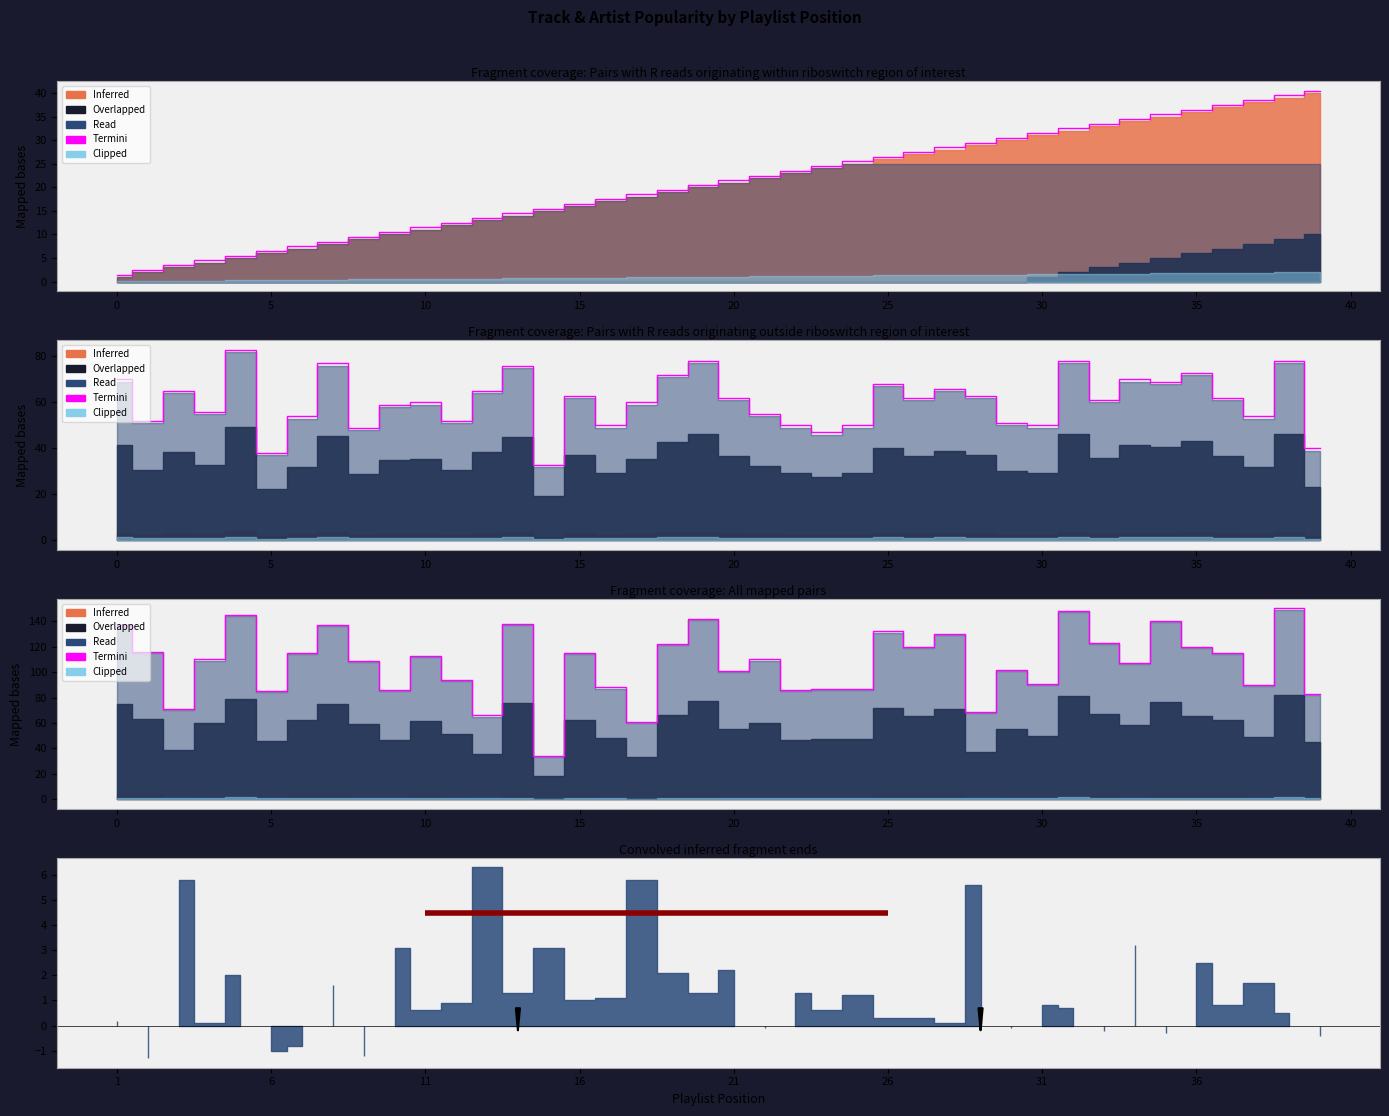

How many points are lower than both their immediate neighbors (excluding endpoints)?

13